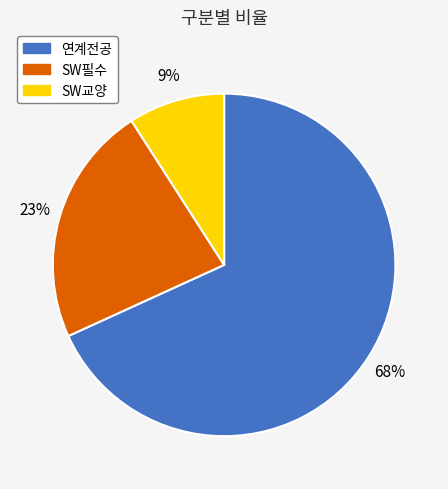

How many slices are in this pie chart?

3